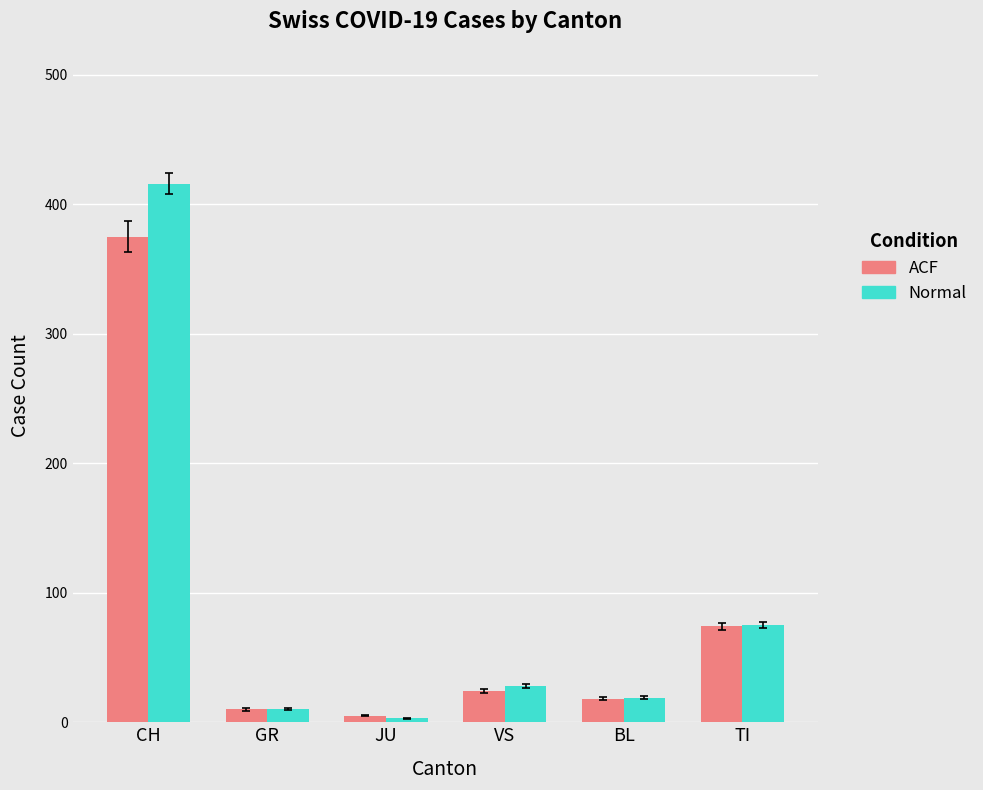

What is the maximum value shown in the chart?

416